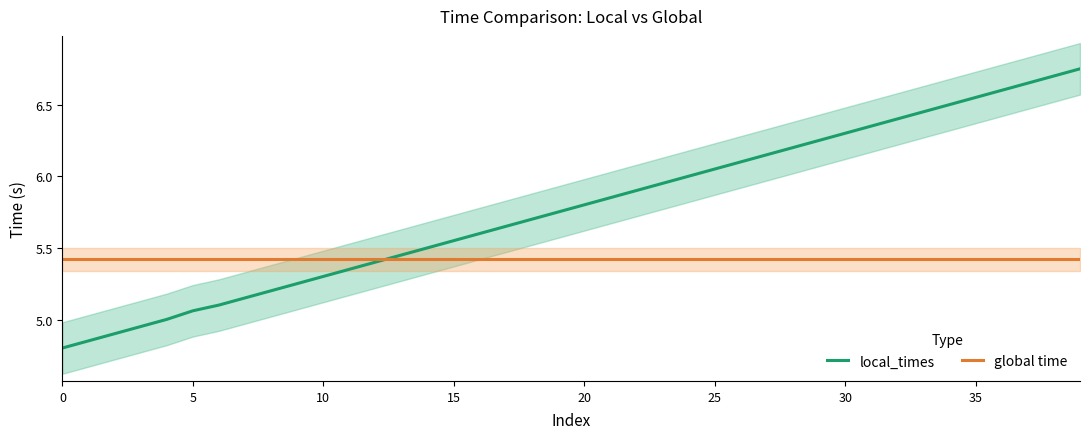

At how many categories does at least one series exceed 6?

16